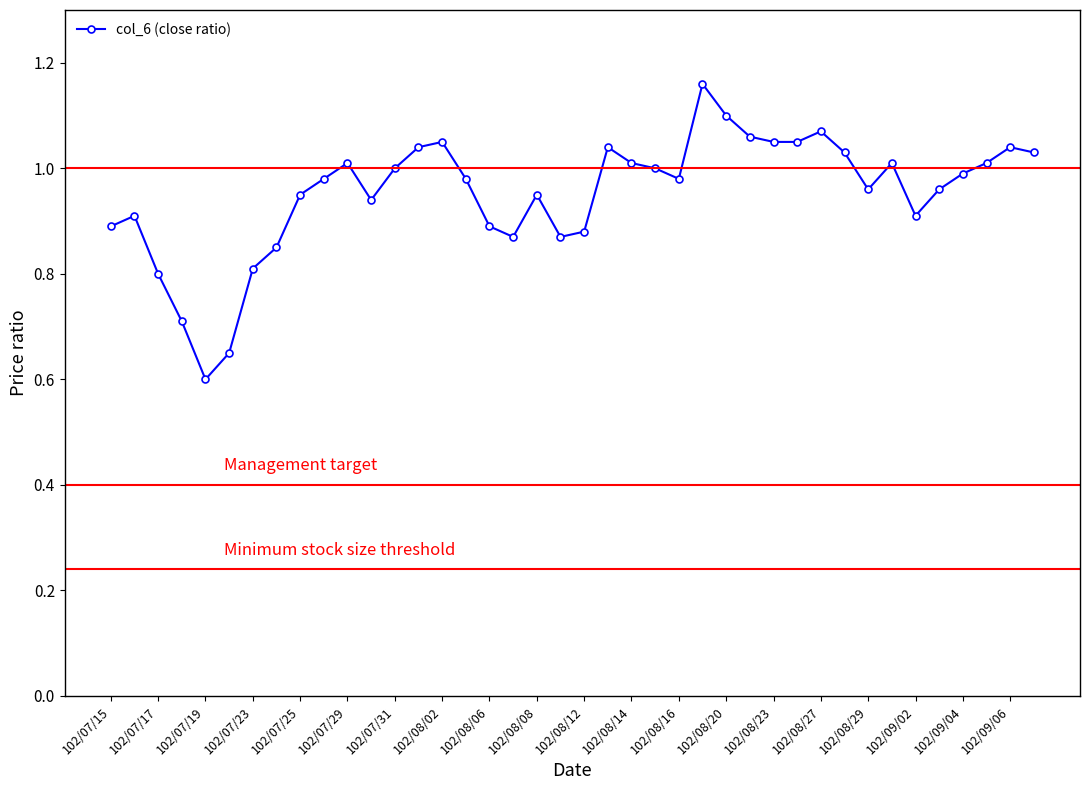

True or false: the data has more than 2 interior local peaks.

True